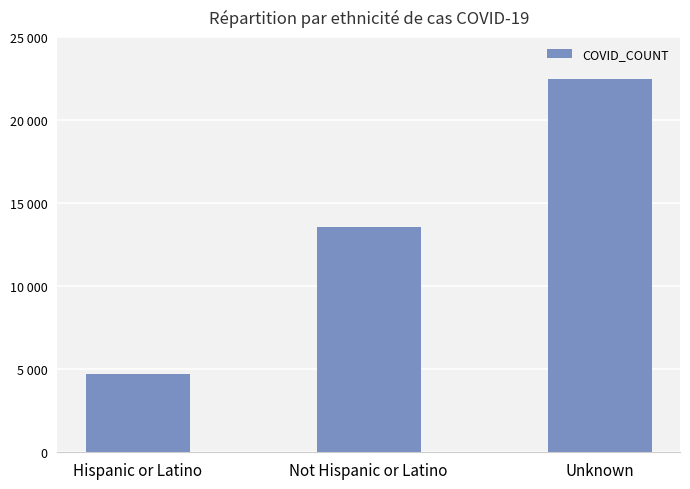

What is the minimum value shown in the chart?

4740